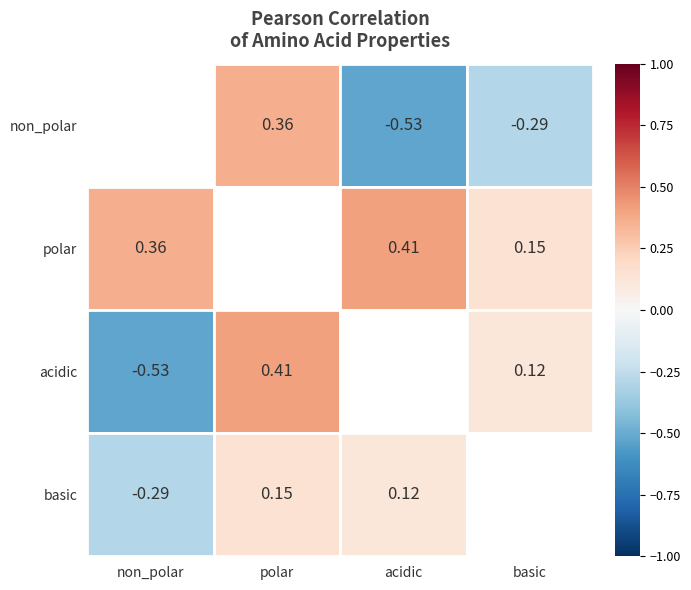

At which category is the sum across all series the highest?

polar